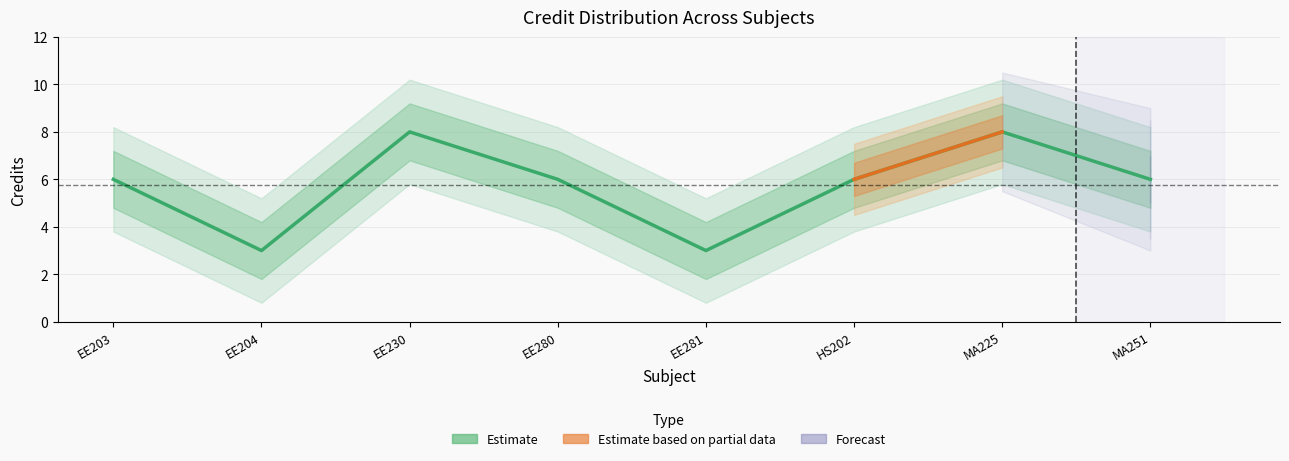

How many data points are above 6?

2